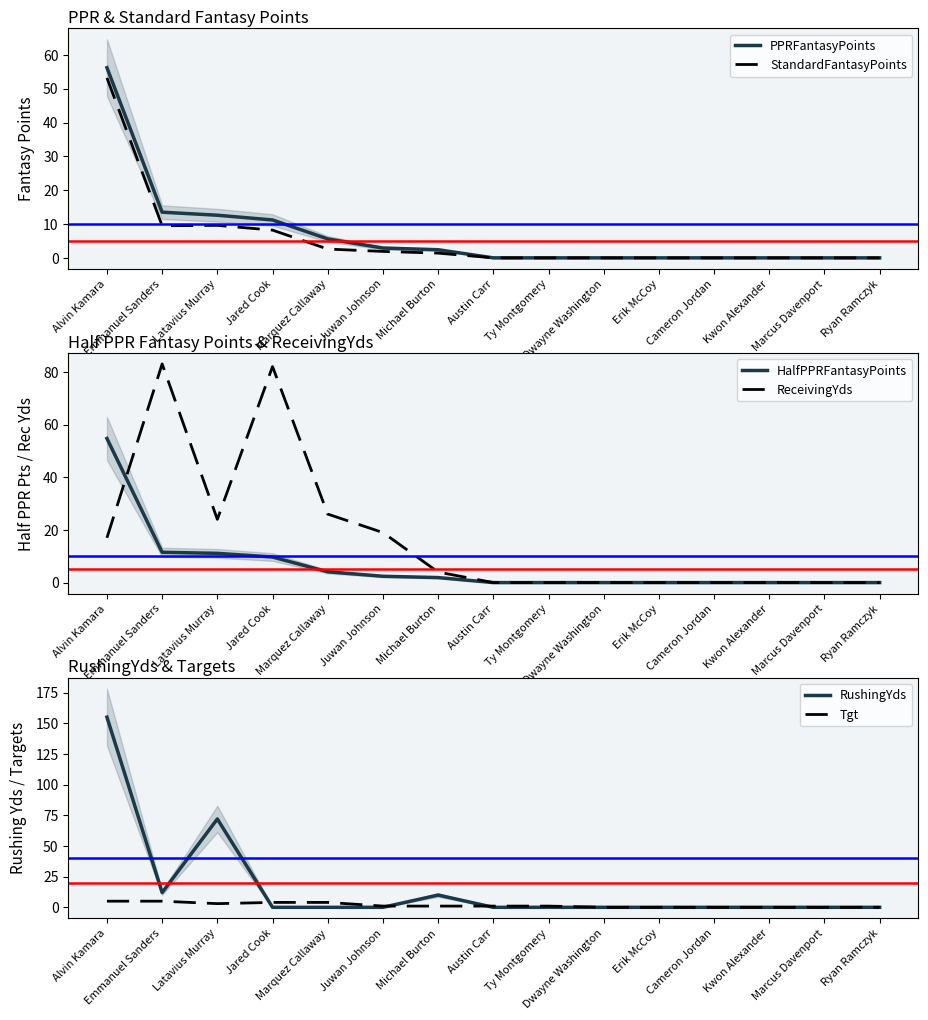

Which category has the highest value in the HalfPPRFantasyPoints series?

Alvin Kamara